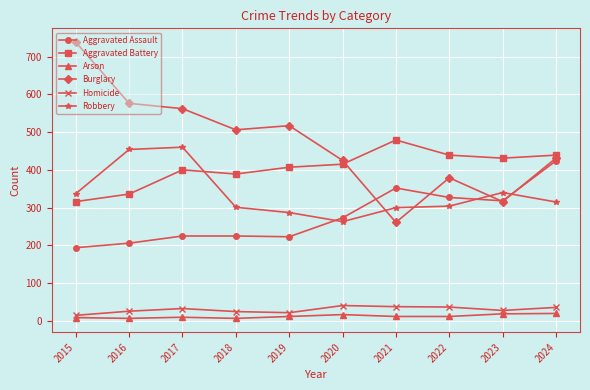

True or false: Arson and Robbery cross at least once.

False